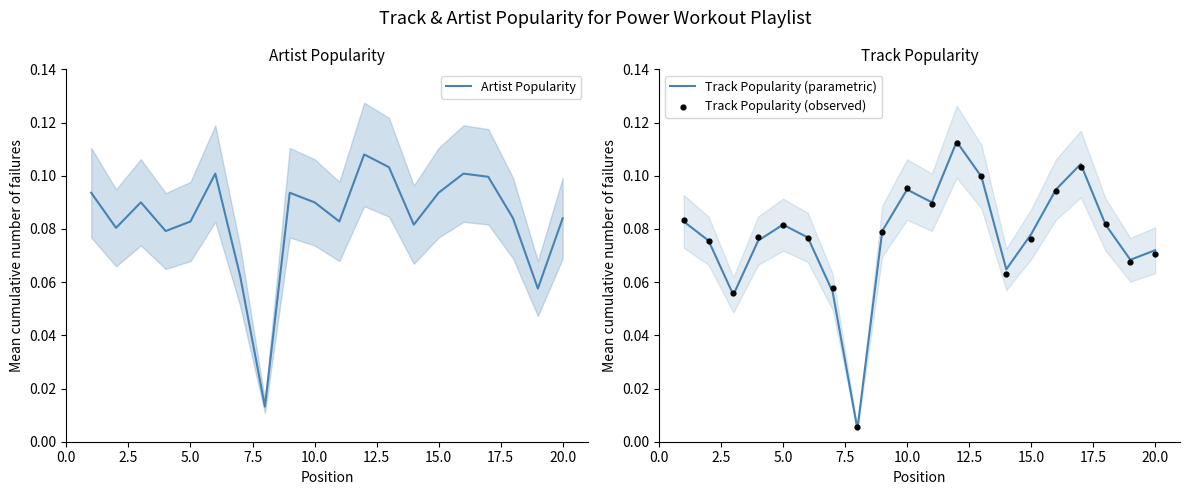

What are all the series names shown in the legend?

Artist Popularity, Track Popularity (parametric), Track Popularity (observed)